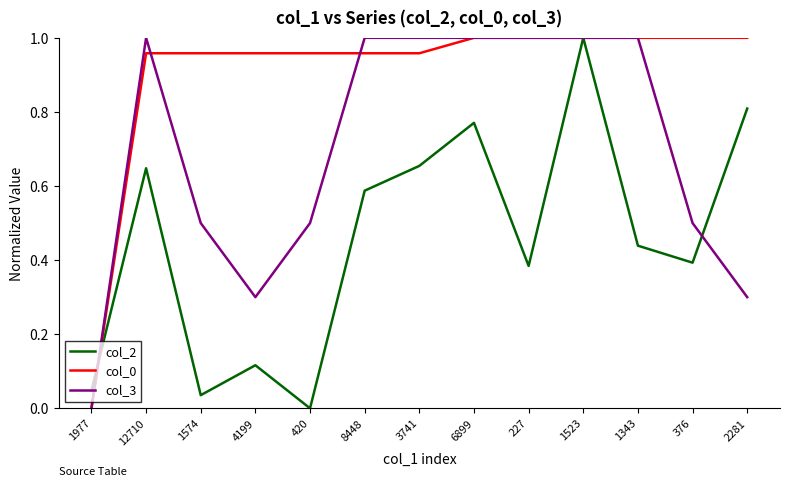

At which label does col_3 reach its minimum?

1977